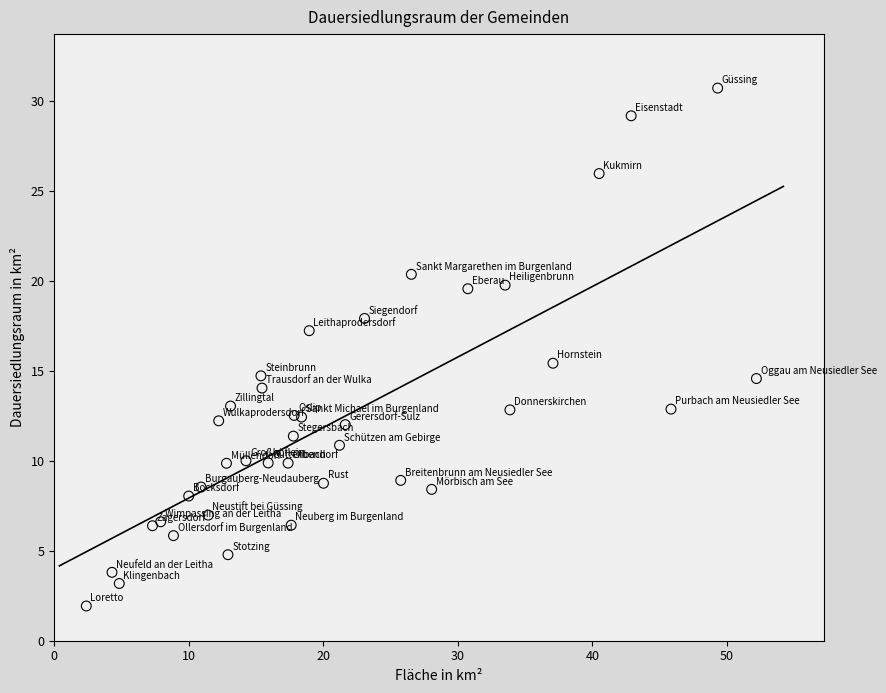

What Y value in the scatter plot is closest to 16?

15.4